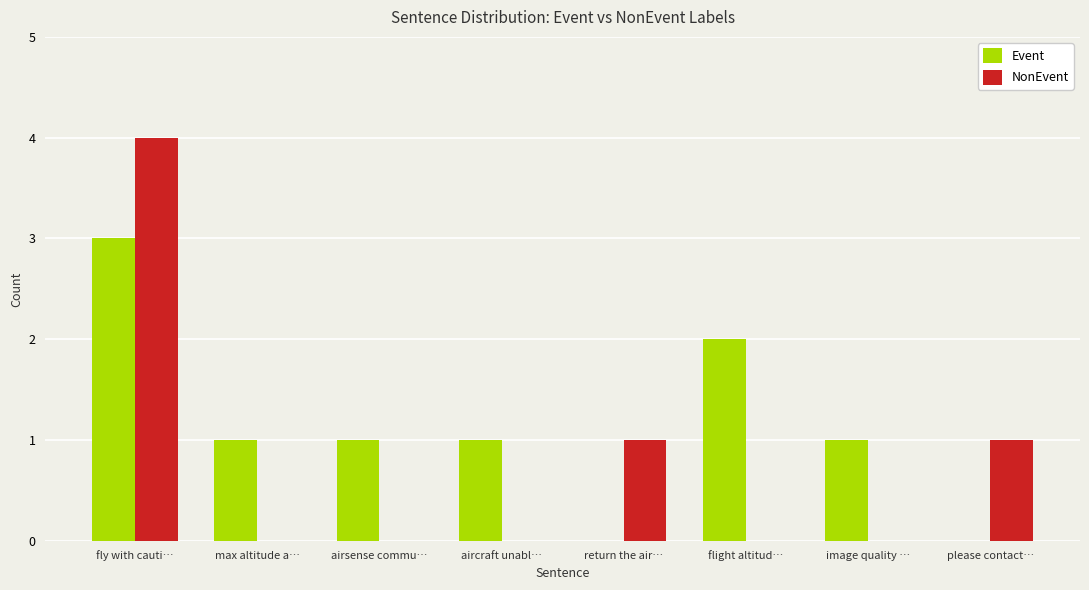

Is the value of Event at please contact… greater than the value of NonEvent at please contact…?

No